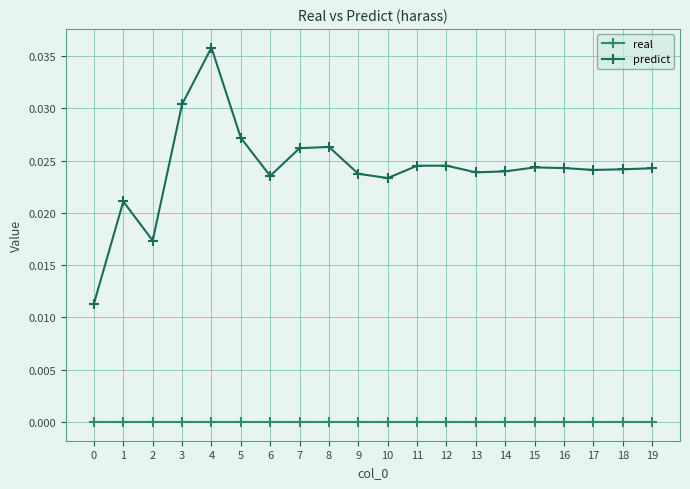

At which category is the sum across all series the highest?

4